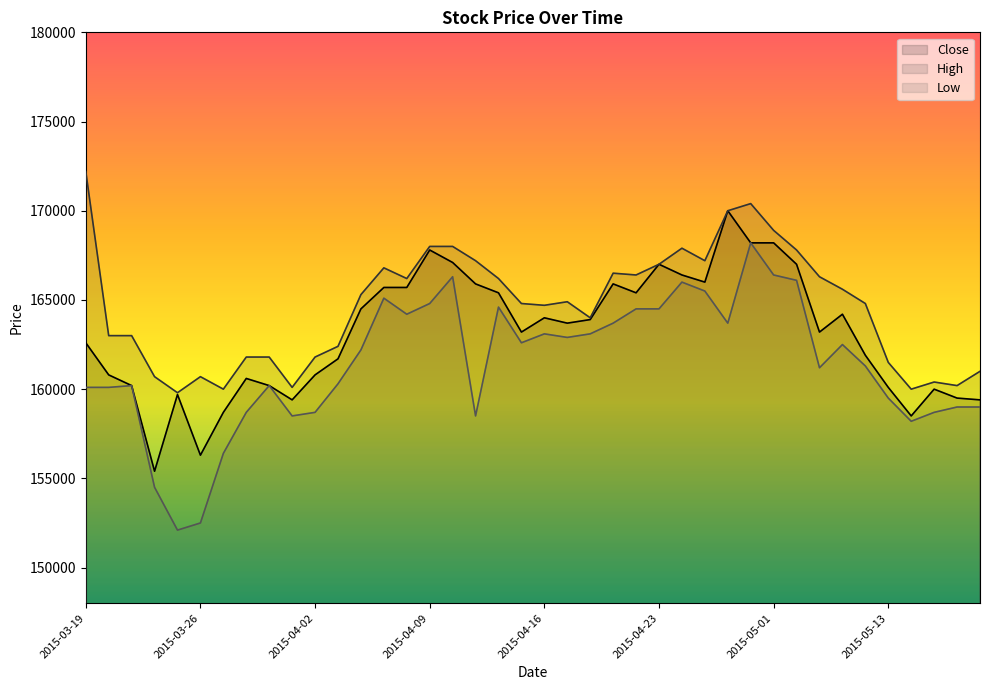

Rank the categories by Low value from lowest to highest.

2015-03-25, 2015-03-26, 2015-03-24, 2015-03-27, 2015-05-14, 2015-04-01, 2015-04-13, 2015-03-30, 2015-04-02, 2015-05-15, 2015-05-18, 2015-05-19, 2015-05-13, 2015-03-19, 2015-03-20, 2015-03-23, 2015-03-31, 2015-04-03, 2015-05-08, 2015-05-12, 2015-04-06, 2015-05-11, 2015-04-15, 2015-04-17, 2015-04-16, 2015-04-20, 2015-04-21, 2015-04-28, 2015-04-08, 2015-04-22, 2015-04-23, 2015-04-14, 2015-04-09, 2015-04-07, 2015-04-27, 2015-04-24, 2015-05-07, 2015-04-10, 2015-05-01, 2015-04-30